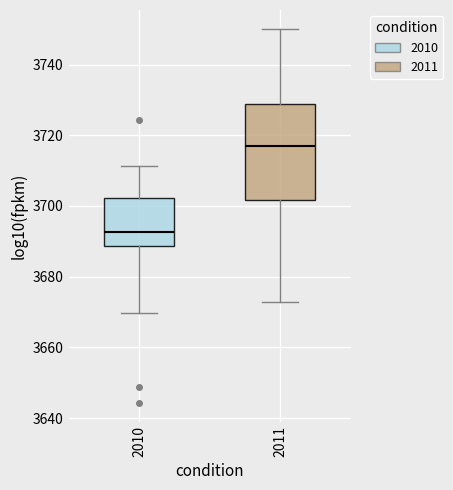

Where does the median line of the box at x = 2011 sit on the y-axis? The values are not printed on the chart, so give them approximately, as read against the axis.

3718